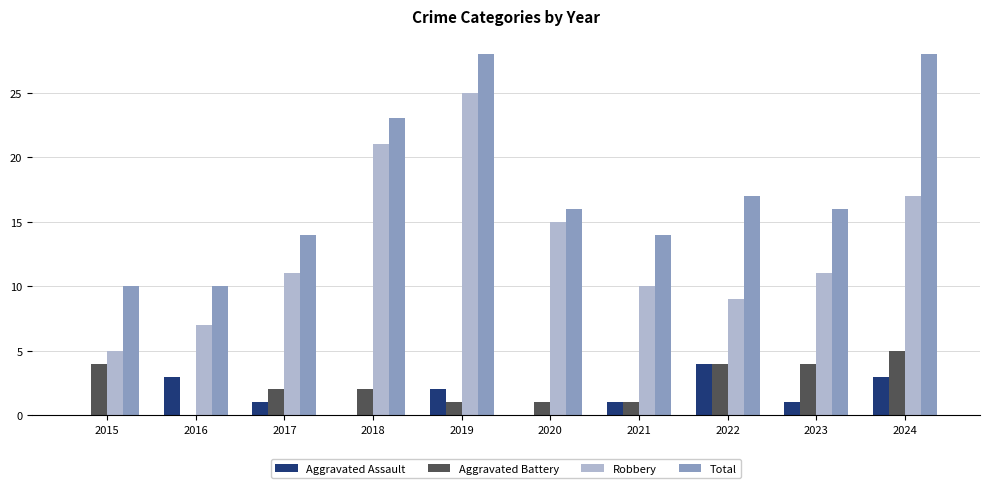

How many groups of bars are there?

10